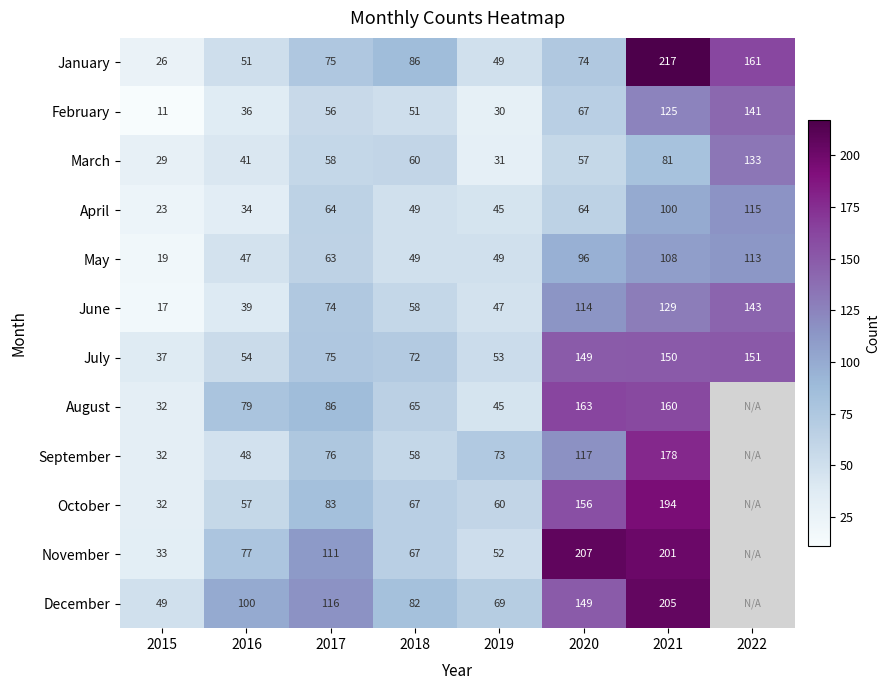

Rank the categories by July value from highest to lowest.

2022, 2021, 2020, 2017, 2018, 2016, 2019, 2015